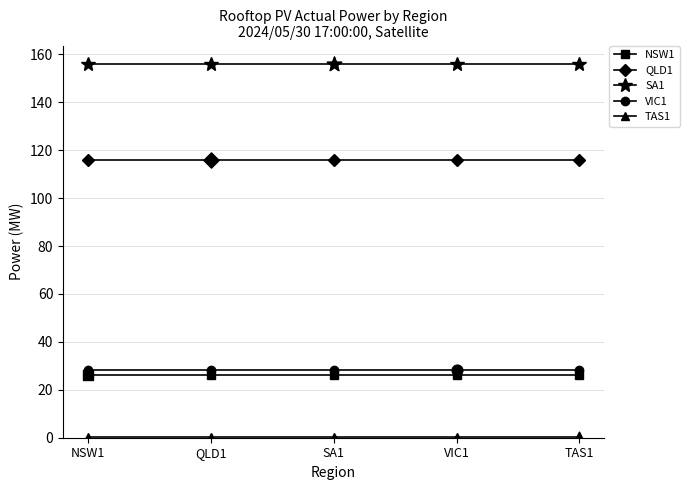

Which series has the largest total across all categories?

SA1